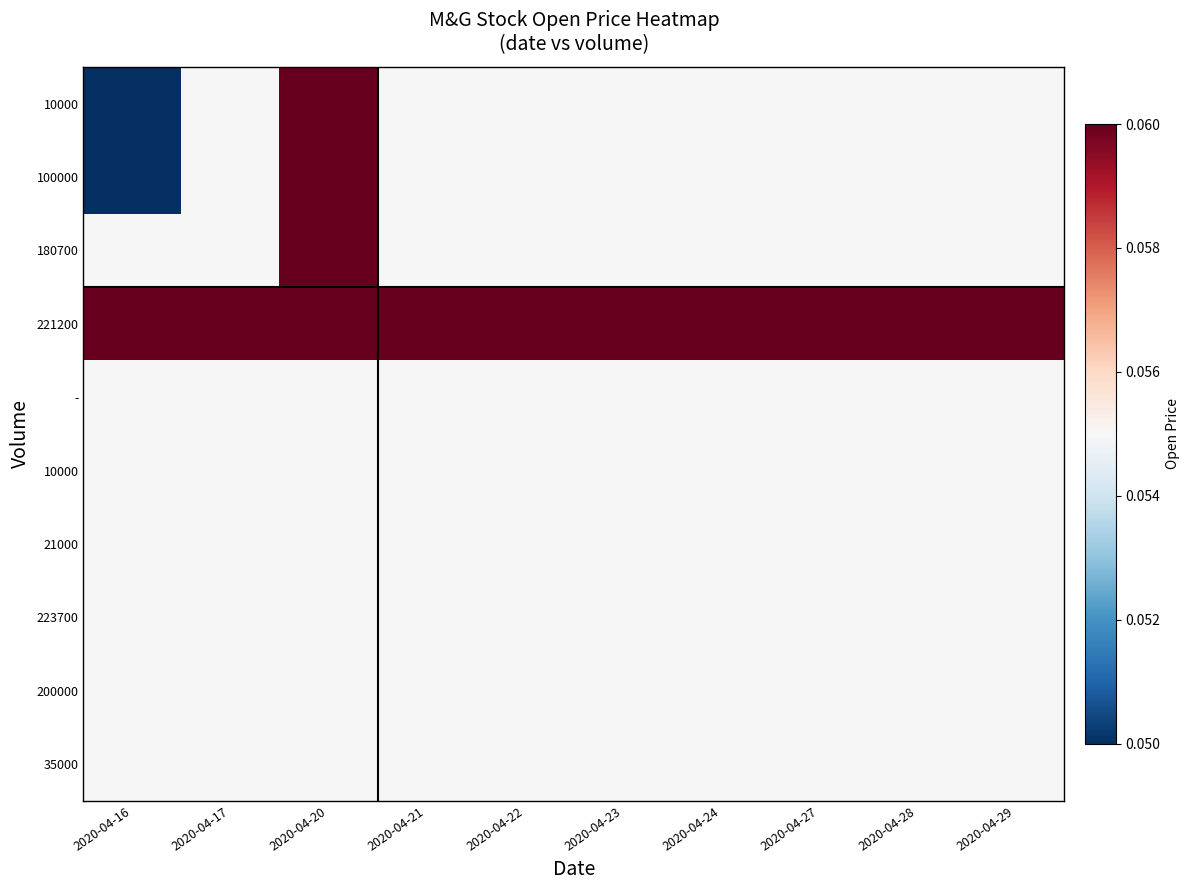

Count the number of categories in the chart.

10